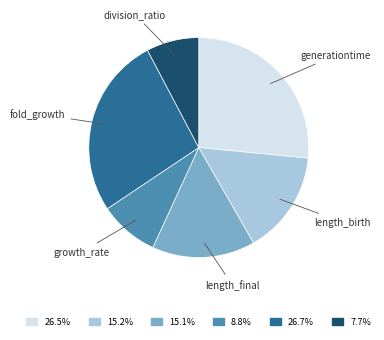

Does generationtime account for over 50% of the chart?

No